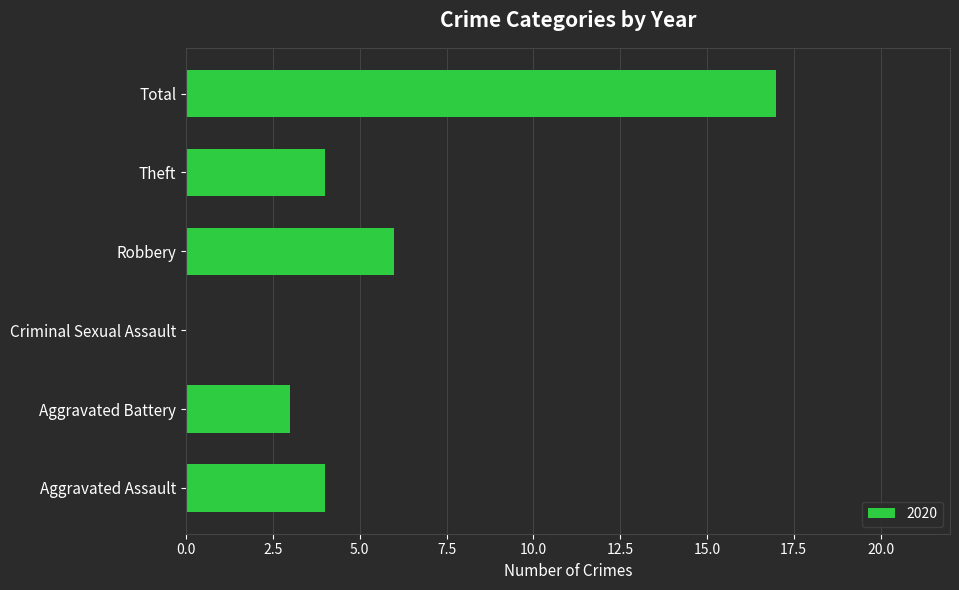

Reading top to bottom, transcribe all the data shown in this chart.

Total=17	Theft=4	Robbery=6	Criminal Sexual Assault=0	Aggravated Battery=3	Aggravated Assault=4